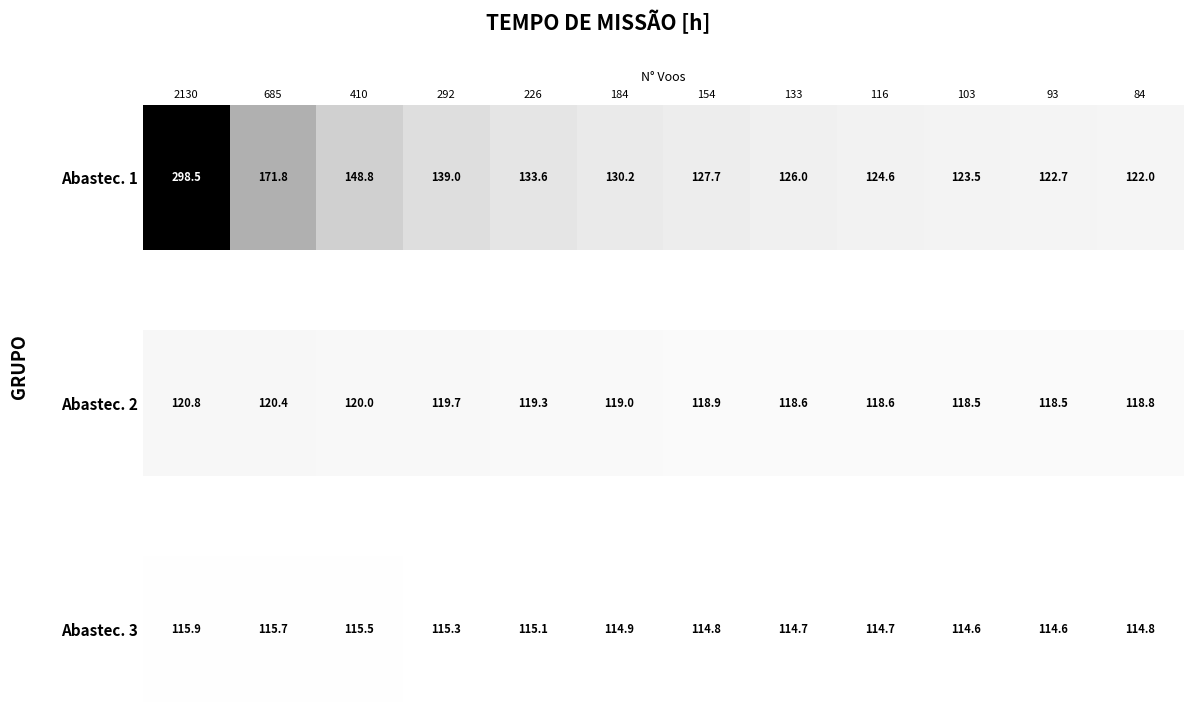

What is the ratio of the value at 685 to the value at 103?

1.0